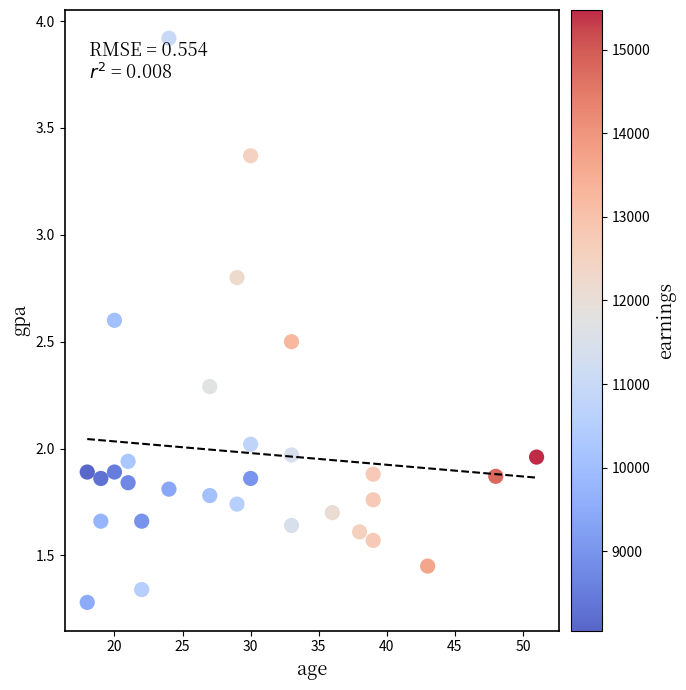

What is the range of X values (max minus min)?

33.0